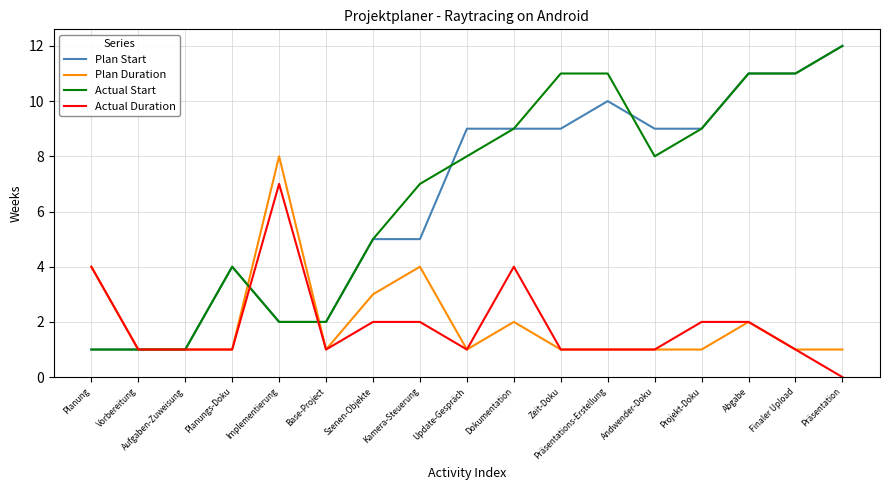

Is the value of Actual Start at Szenen-Objekte greater than the value of Plan Duration at Planungs-Doku?

Yes